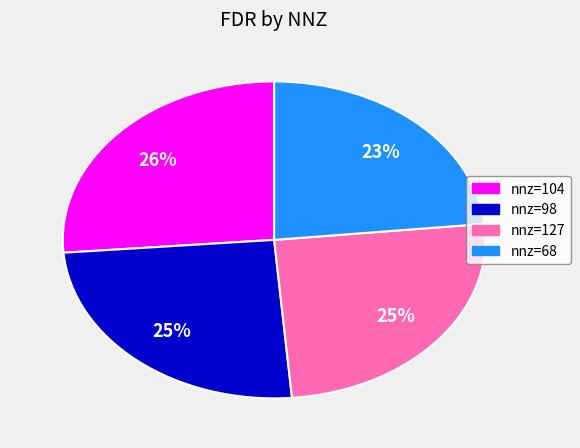

To the nearest percent, what is the difference between the largest and smallest slice percentages?

3%